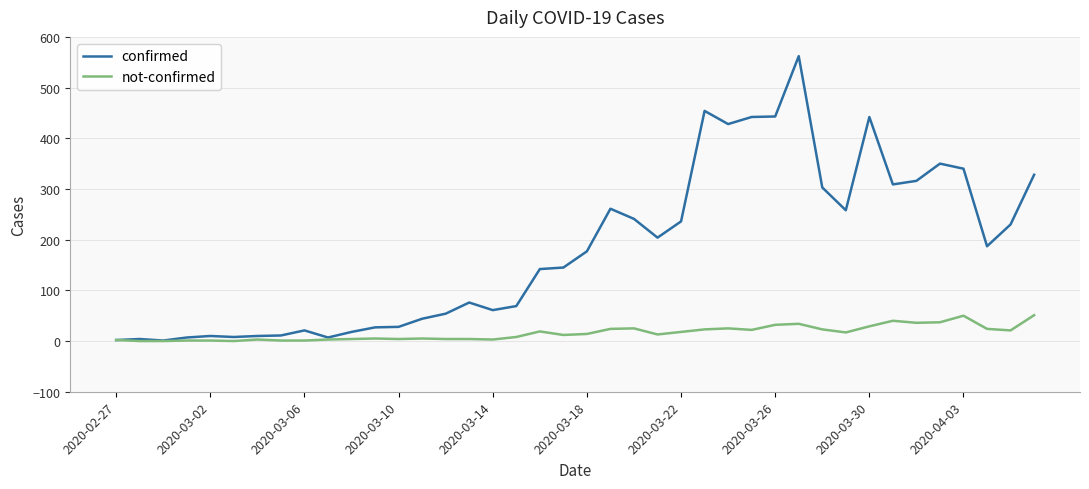

At how many categories does at least one series exceed 171?

20